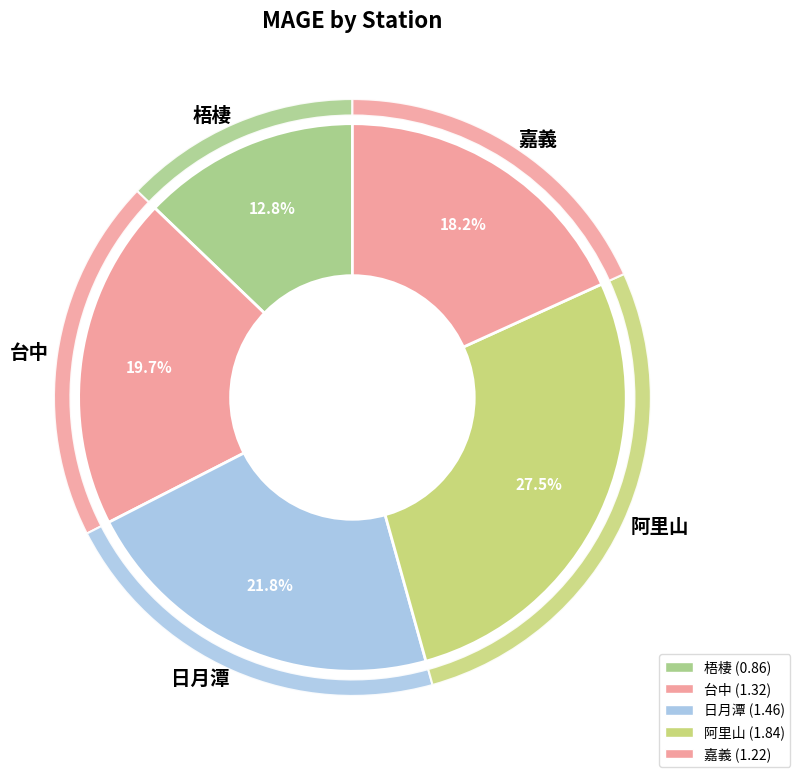

How many slices are in this pie chart?

5